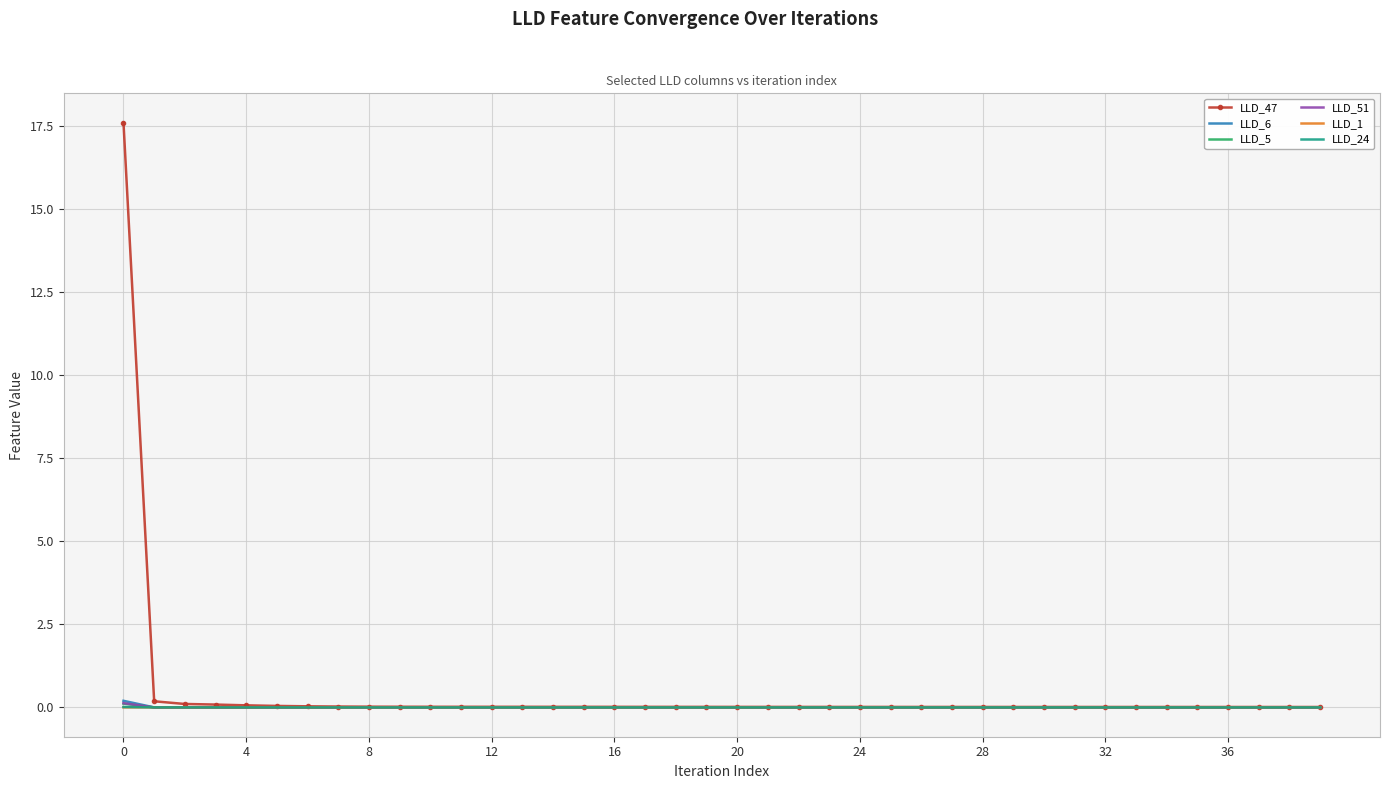

What are all the series names shown in the legend?

LLD_47, LLD_6, LLD_5, LLD_51, LLD_1, LLD_24